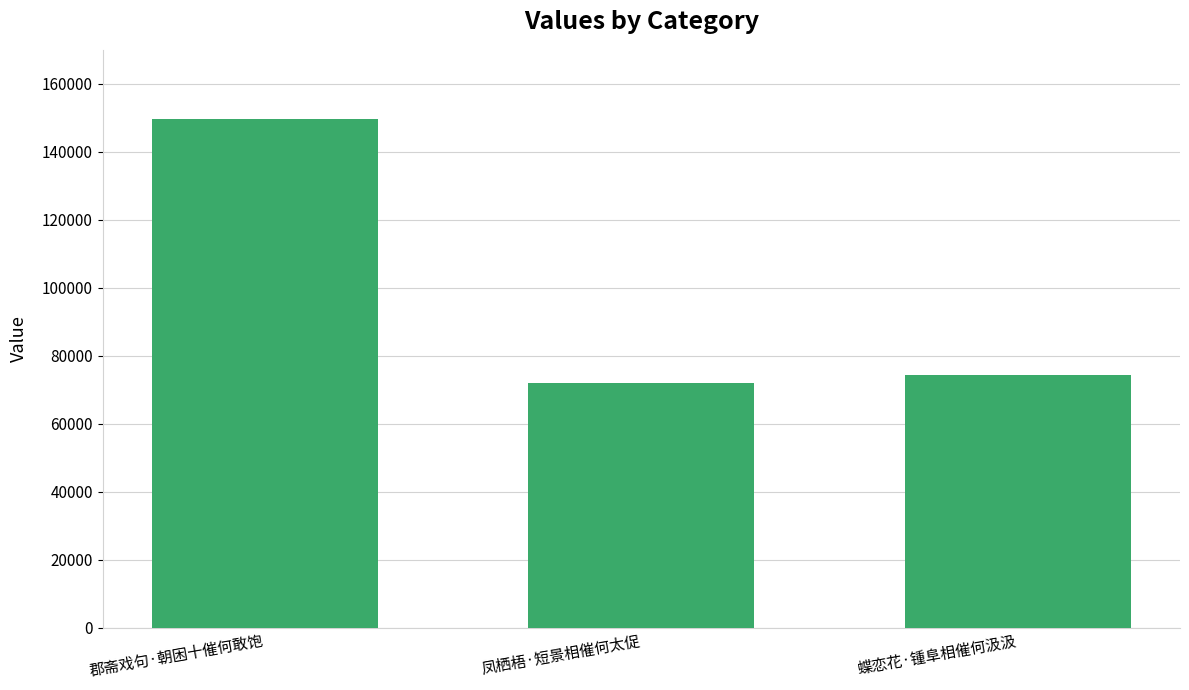

Approximately how many times larger is the value at 凤栖梧·短景相催何太促 compared to 蝶恋花·锺阜相催何汲汲?

1.0